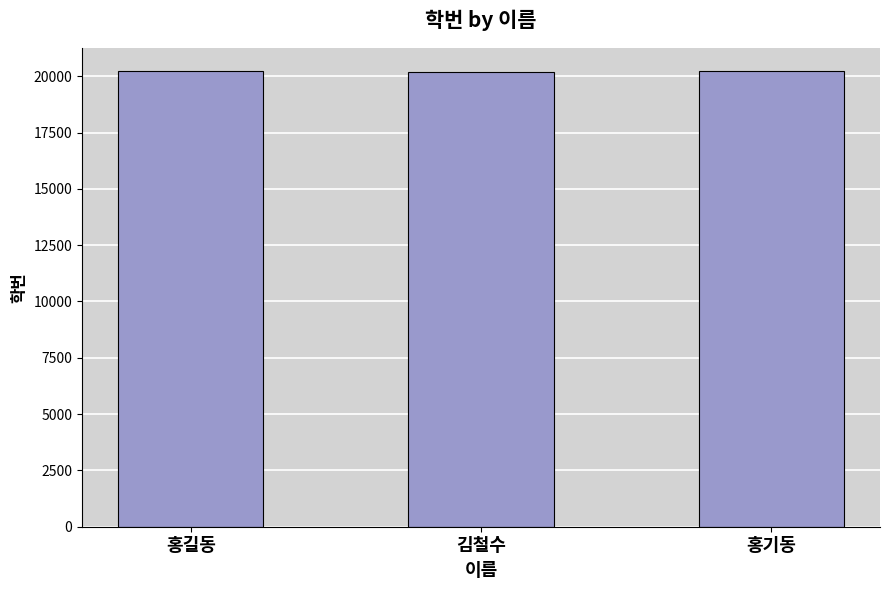

What is the smallest value displayed?

20201